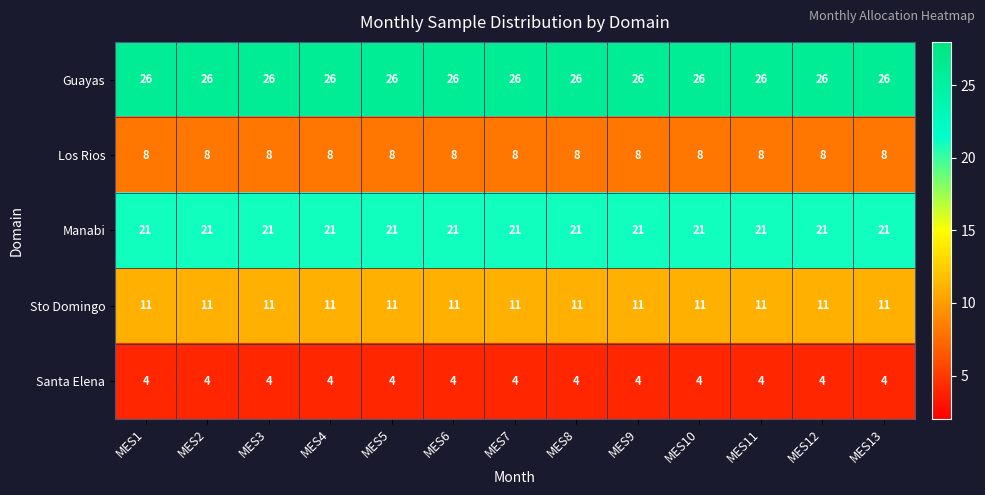

What is the total value across all series at MES6?

70